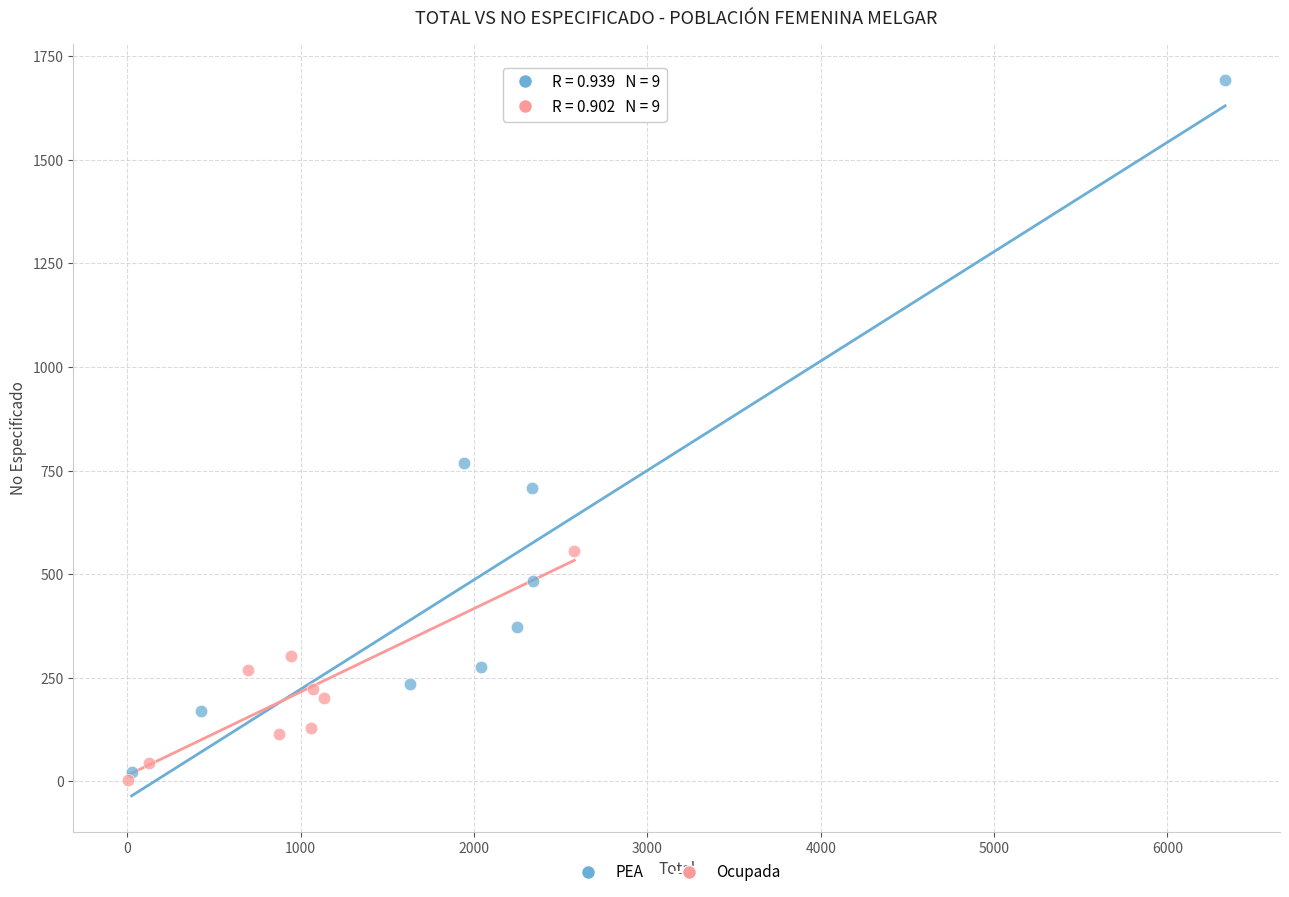

Which series contains the highest Y value?

PEA